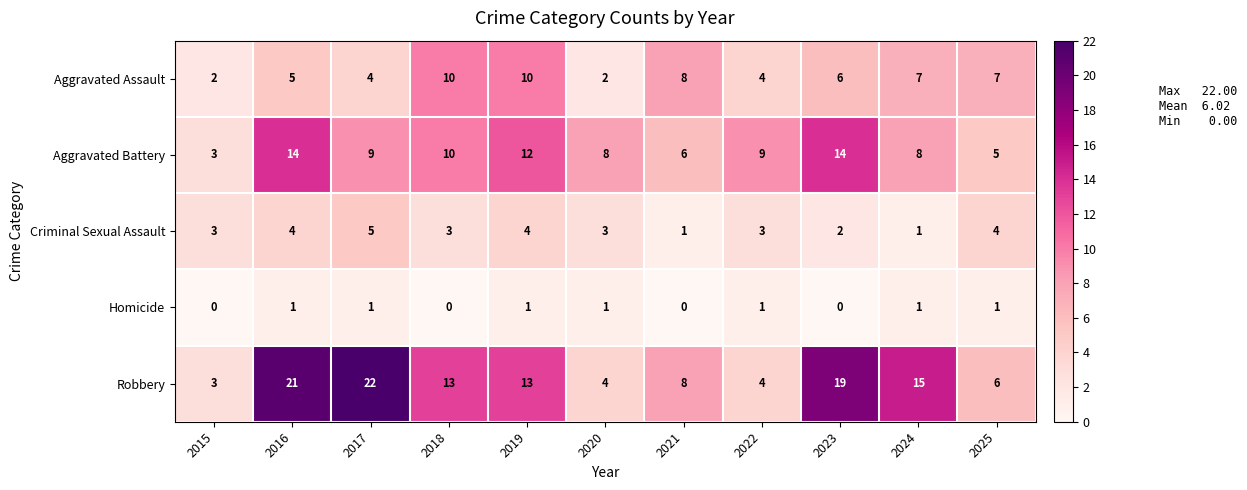

List the series in order of their peak value, highest first.

Robbery, Aggravated Battery, Aggravated Assault, Criminal Sexual Assault, Homicide